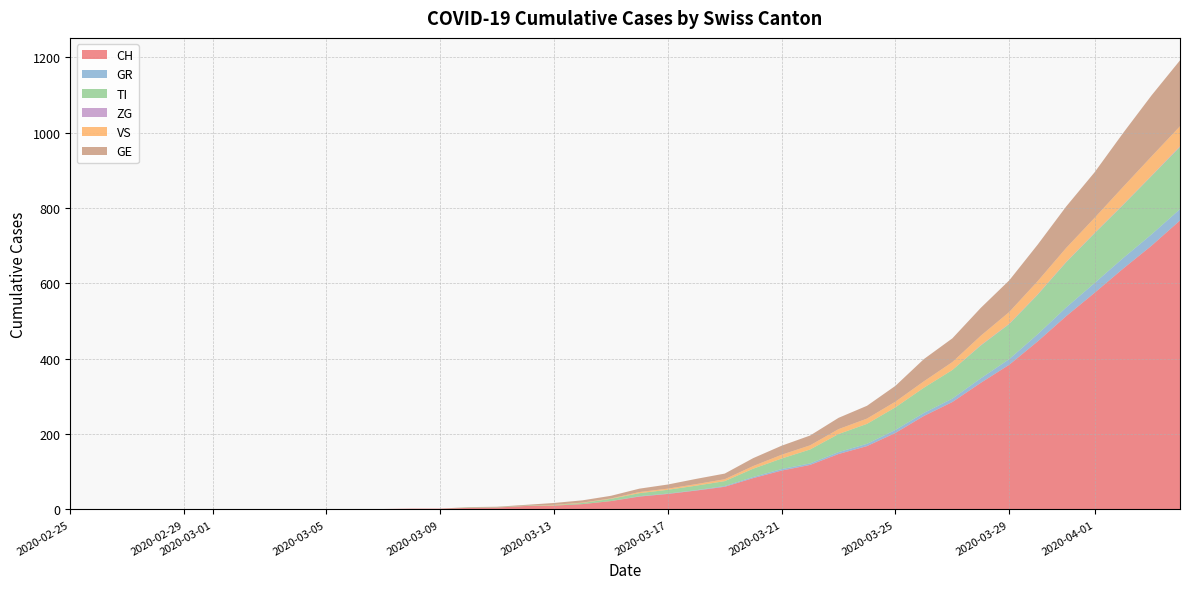

Reading right to left, what are all the values shown in this chart?

CH: 767	700	639	575	513	446	384	336	285	248	203	168	147	118	103	83	60	50	41	34	22	14	10	9	5	4	2	2	1	1	0	0	0	0	0	0	0	0	0	0
GR: 30	30	28	26	23	19	15	12	9	8	8	6	5	4	4	3	2	1	1	1	0	0	0	0	0	0	0	0	0	0	0	0	0	0	0	0	0	0	0	0
TI: 165	155	141	132	120	105	93	87	76	67	60	53	48	37	28	22	13	12	10	8	6	3	1	1	1	1	0	0	0	0	0	0	0	0	0	0	0	0	0	0
ZG: 2	1	1	1	1	1	1	1	0	0	0	0	0	0	0	0	0	0	0	0	0	0	0	0	0	0	0	0	0	0	0	0	0	0	0	0	0	0	0	0
VS: 53	51	47	40	37	35	31	25	21	17	15	14	13	11	10	7	5	4	3	3	1	1	1	0	0	0	0	0	0	0	0	0	0	0	0	0	0	0	0	0
GE: 175	162	143	121	110	97	84	74	63	59	42	34	30	26	24	21	15	14	11	9	7	6	5	2	1	1	0	0	0	0	0	0	0	0	0	0	0	0	0	0